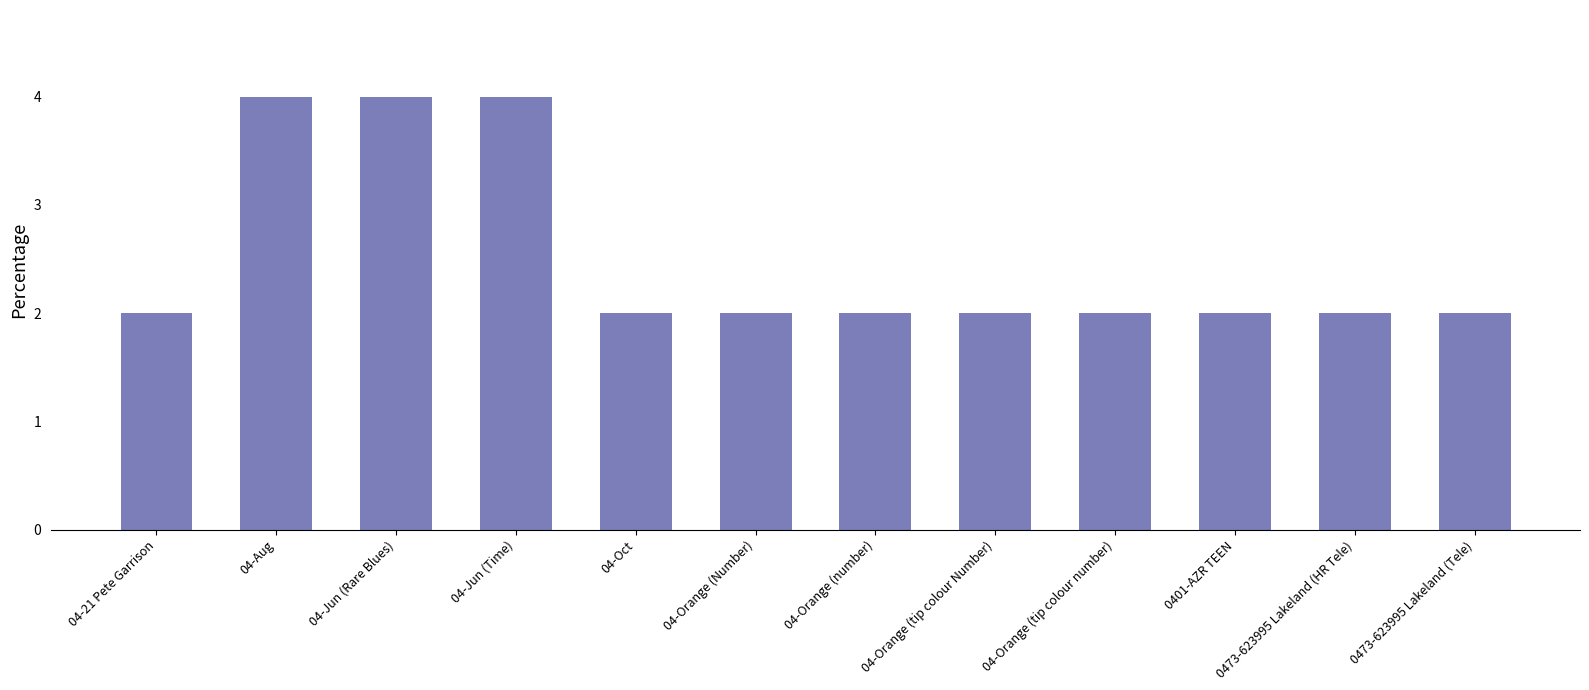

What is the smallest value displayed?

2